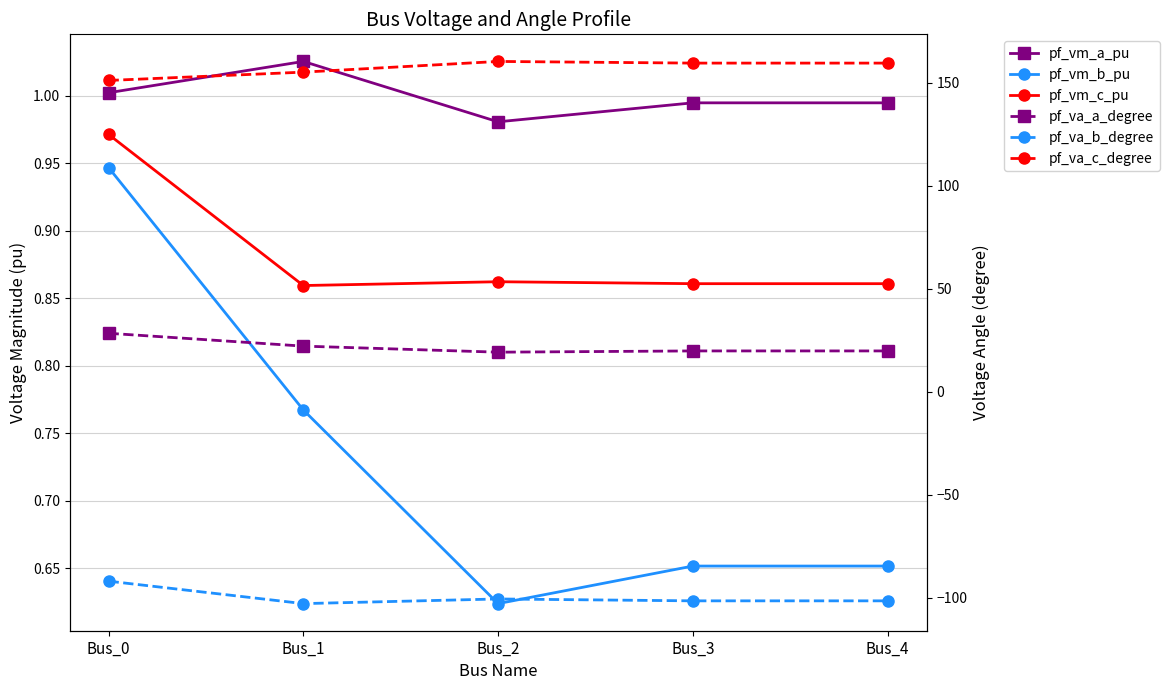

Does the chart have visible grid lines?

Yes